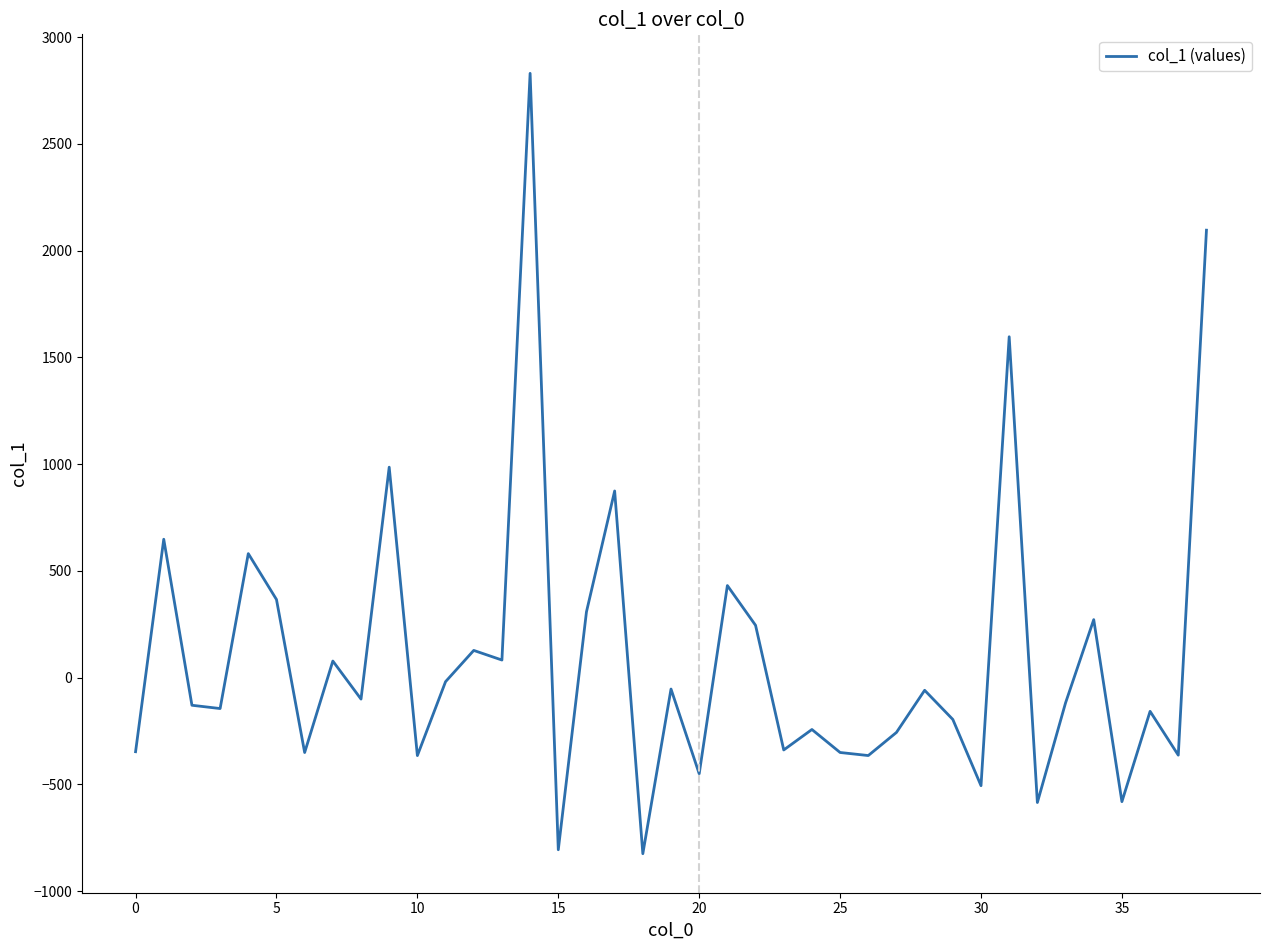

Does the chart display data point markers on the line(s)?

No